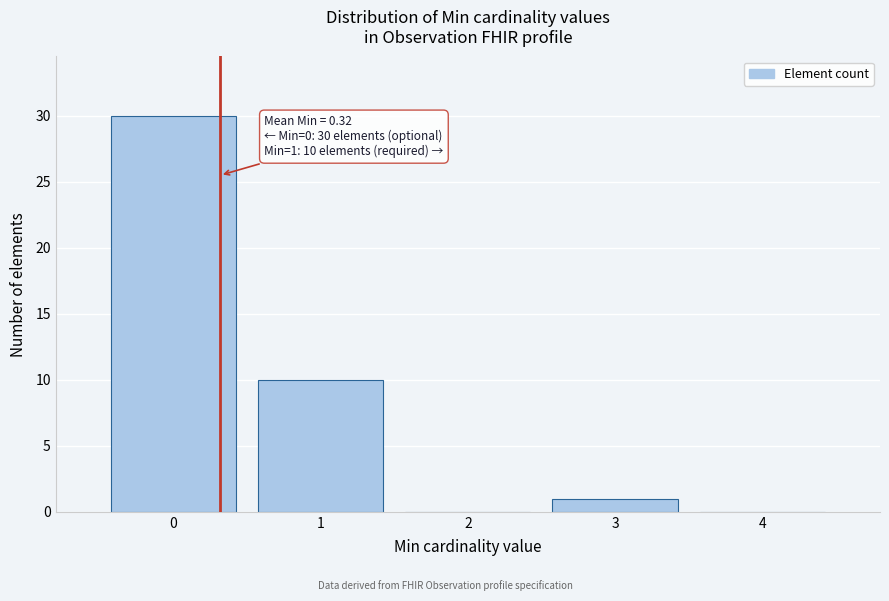

Which range on the x-axis has the tallest bar?

-0.5 to 0.5